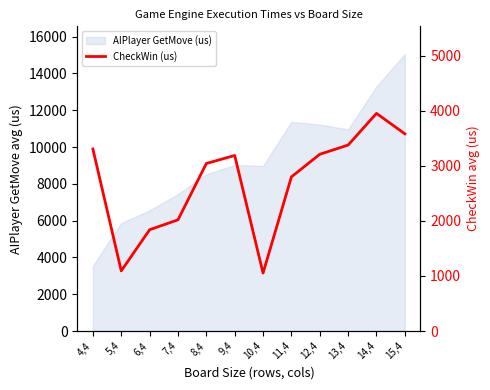

How many categories are shown in the chart?

12